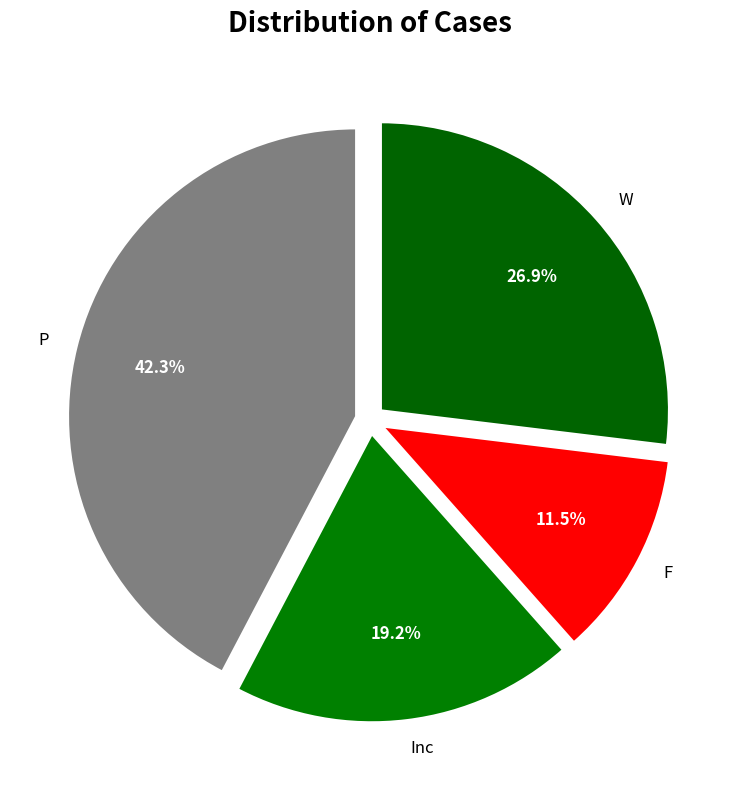

What portion of the pie excludes P?

57.7%